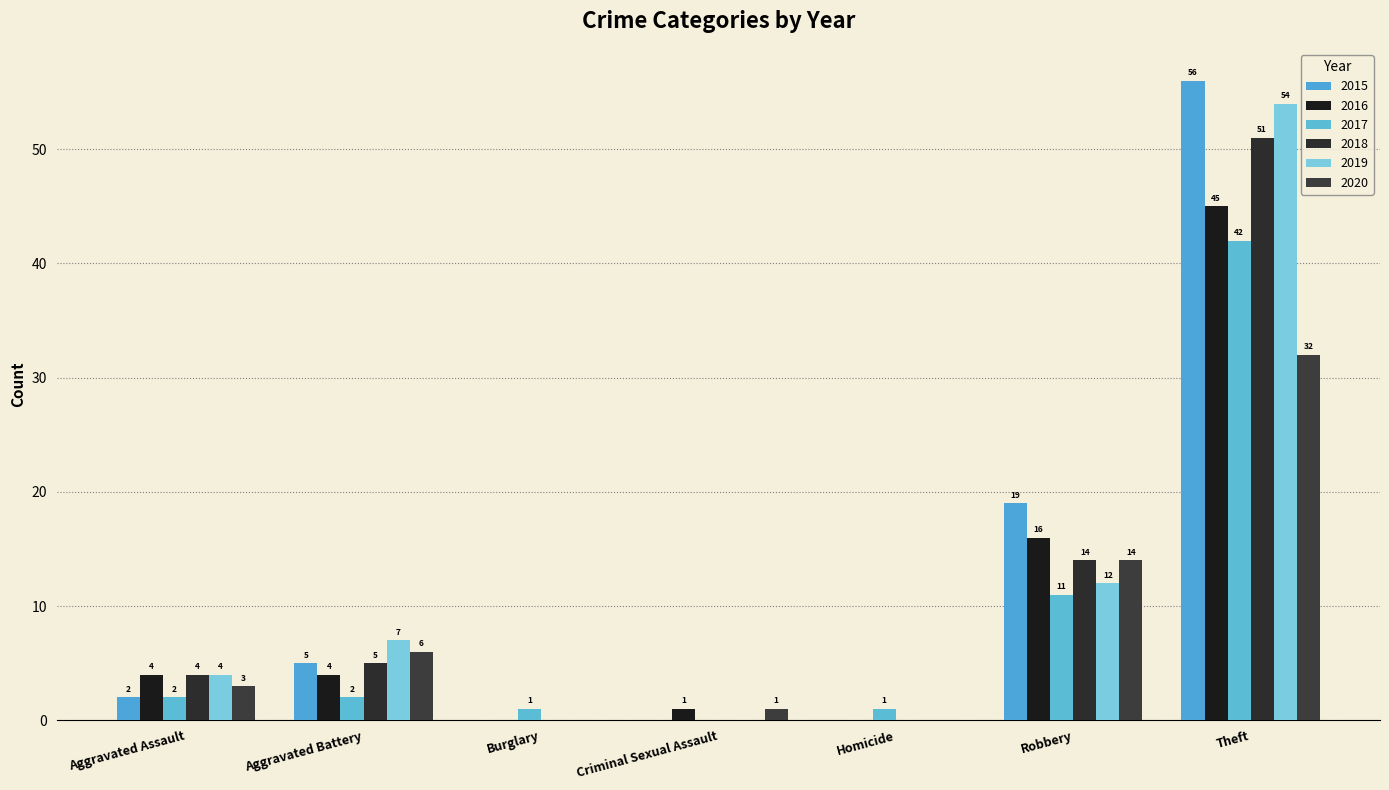

How many series are shown in this chart?

6